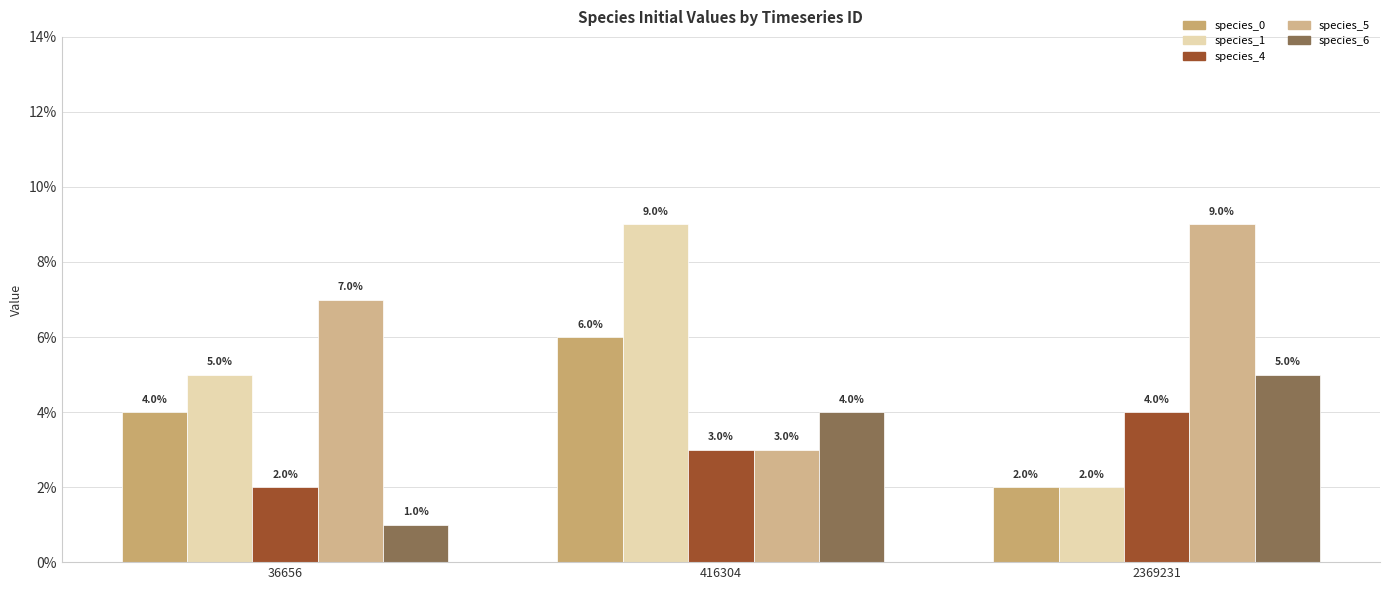

What is the greatest value displayed?

0.1